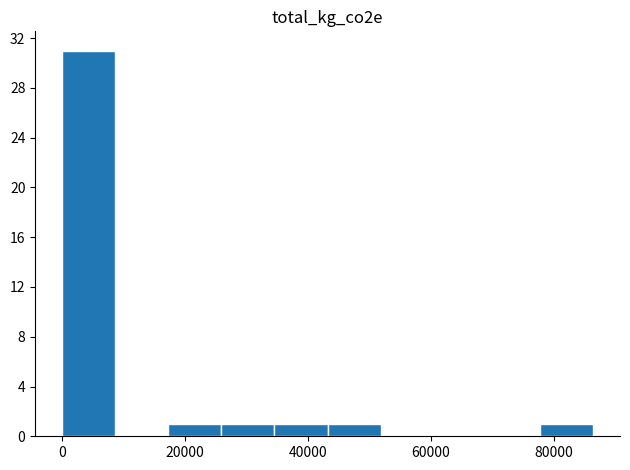

How tall is the bar that spans 78000 to 86000 on the x-axis? Neither the bar edges nor the heights are printed on the chart, so give them approximately, as read against the axes.

1